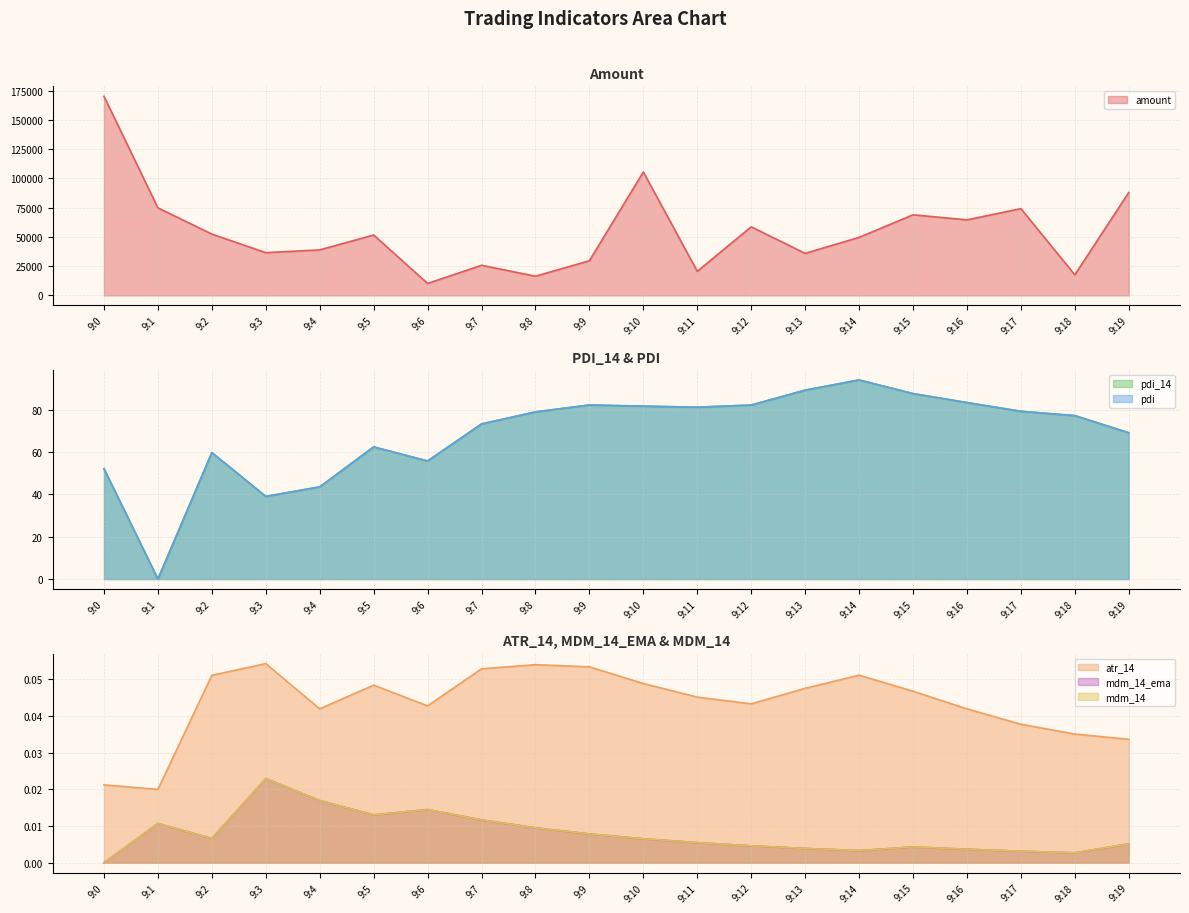

At 9:3, list the series in order from largest to smallest.

amount (line), pdi_14 (line), pdi (line), atr_14 (line), mdm_14_ema (line), mdm_14 (line)